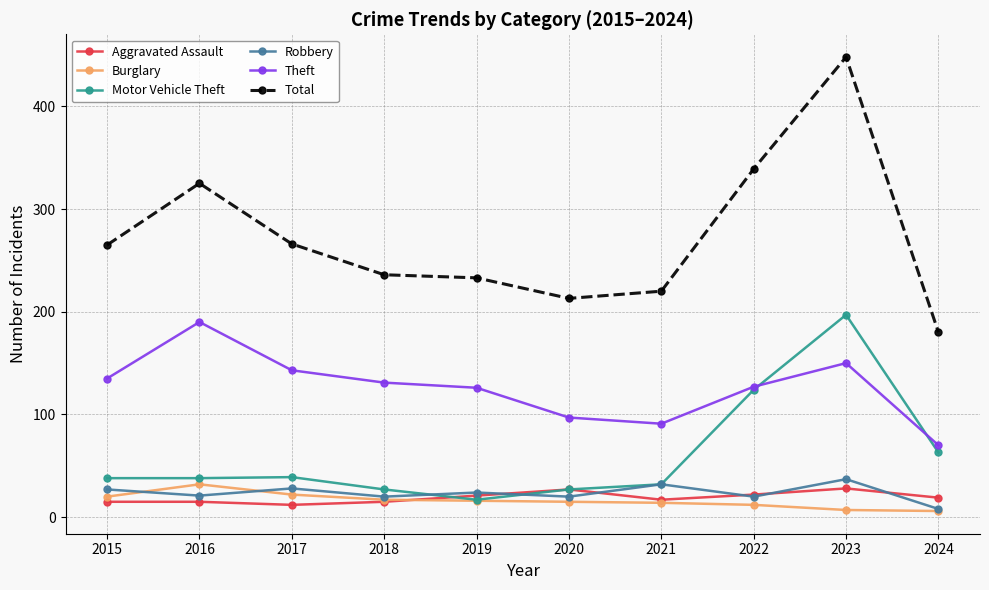

Is the value of Total at 2022 greater than the value of Motor Vehicle Theft at 2020?

Yes